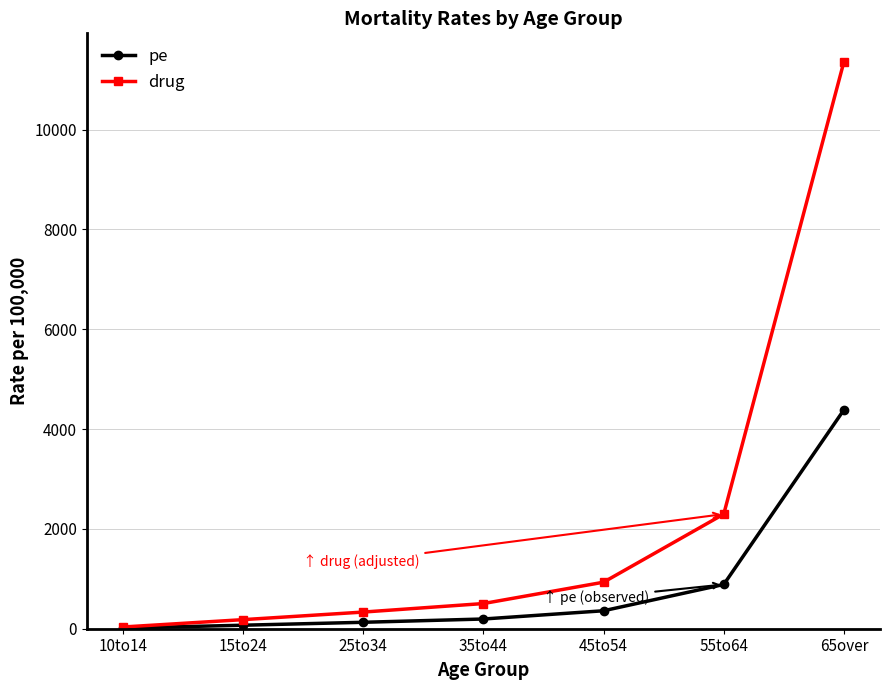

What are all the series names shown in the legend?

pe, drug